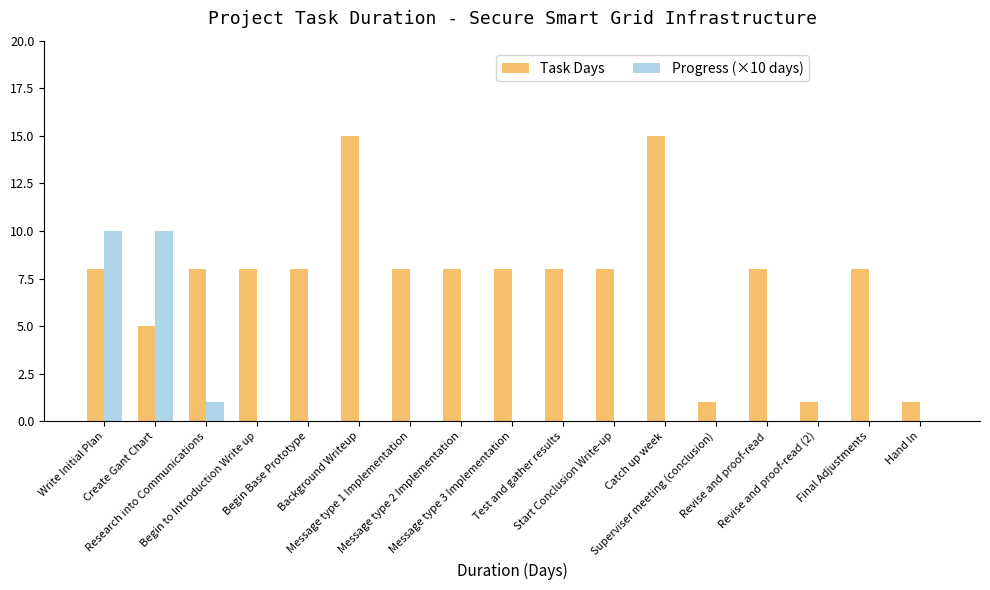

What is the total value across all series at Research into Communications?

9